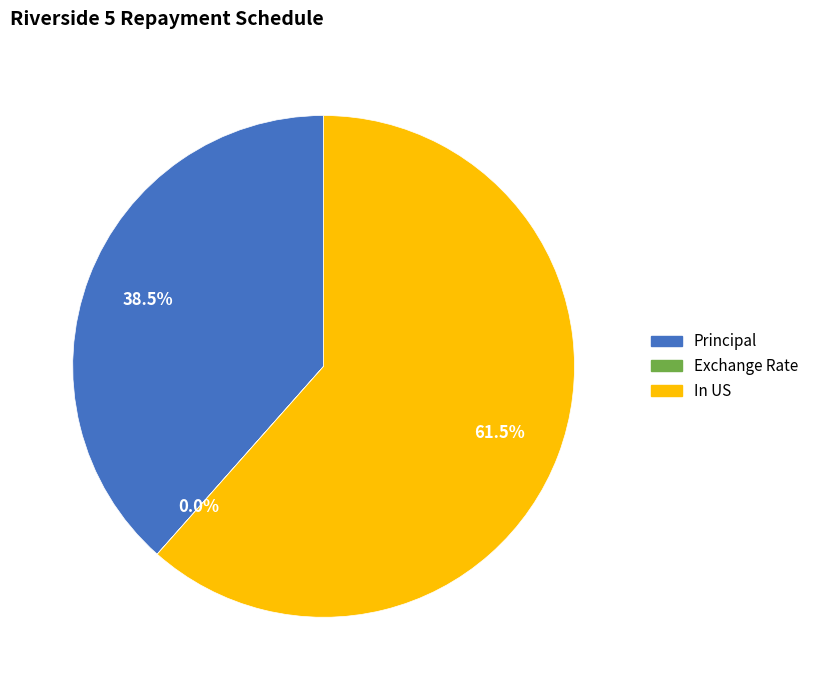

Which slice is the largest?

In US